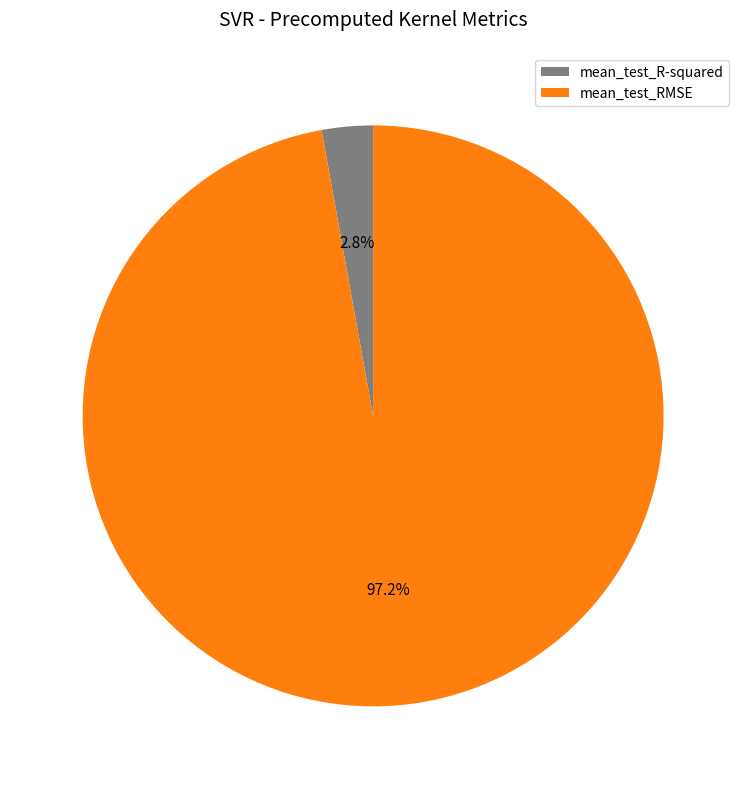

What percentage is the mean_test_RMSE slice, to the nearest percent?

97%